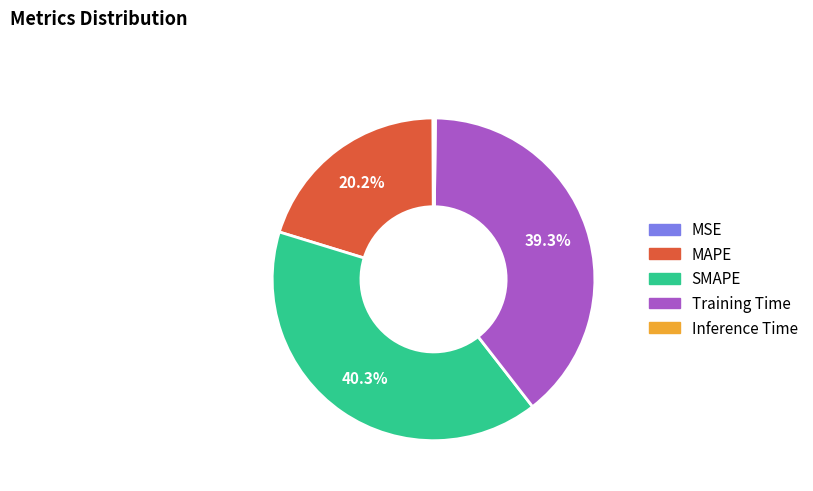

How much of the chart is everything except MAPE?

79.8%